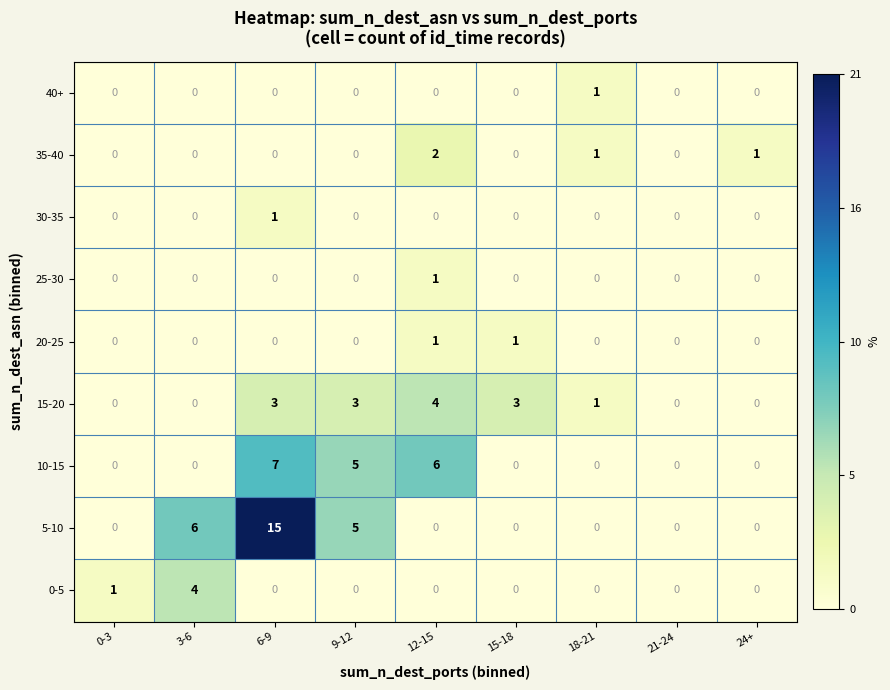

Which series has the largest range (max minus min)?

5-10